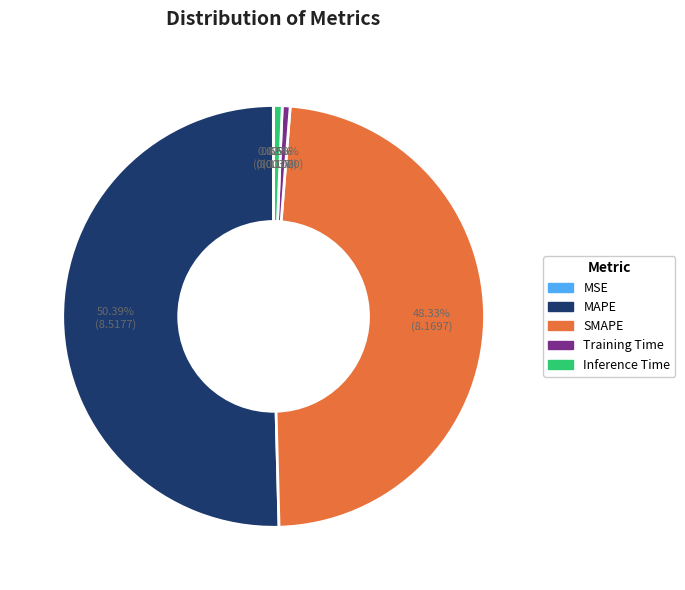

To the nearest percent, what is the difference between the largest and smallest slice percentages?

50%